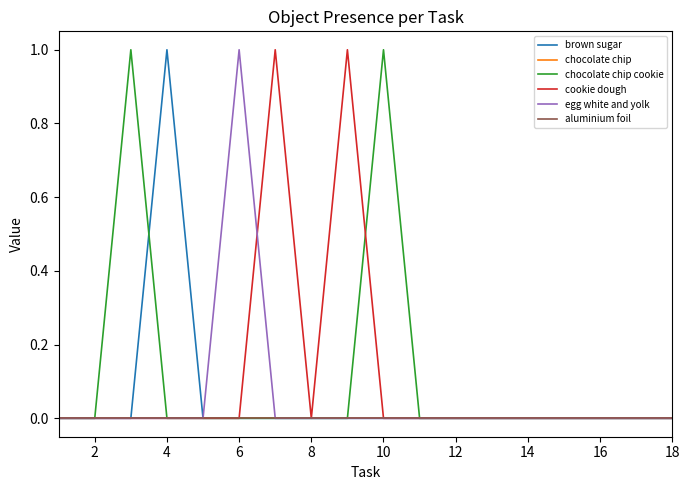

Does the chart display data point markers on the line(s)?

No